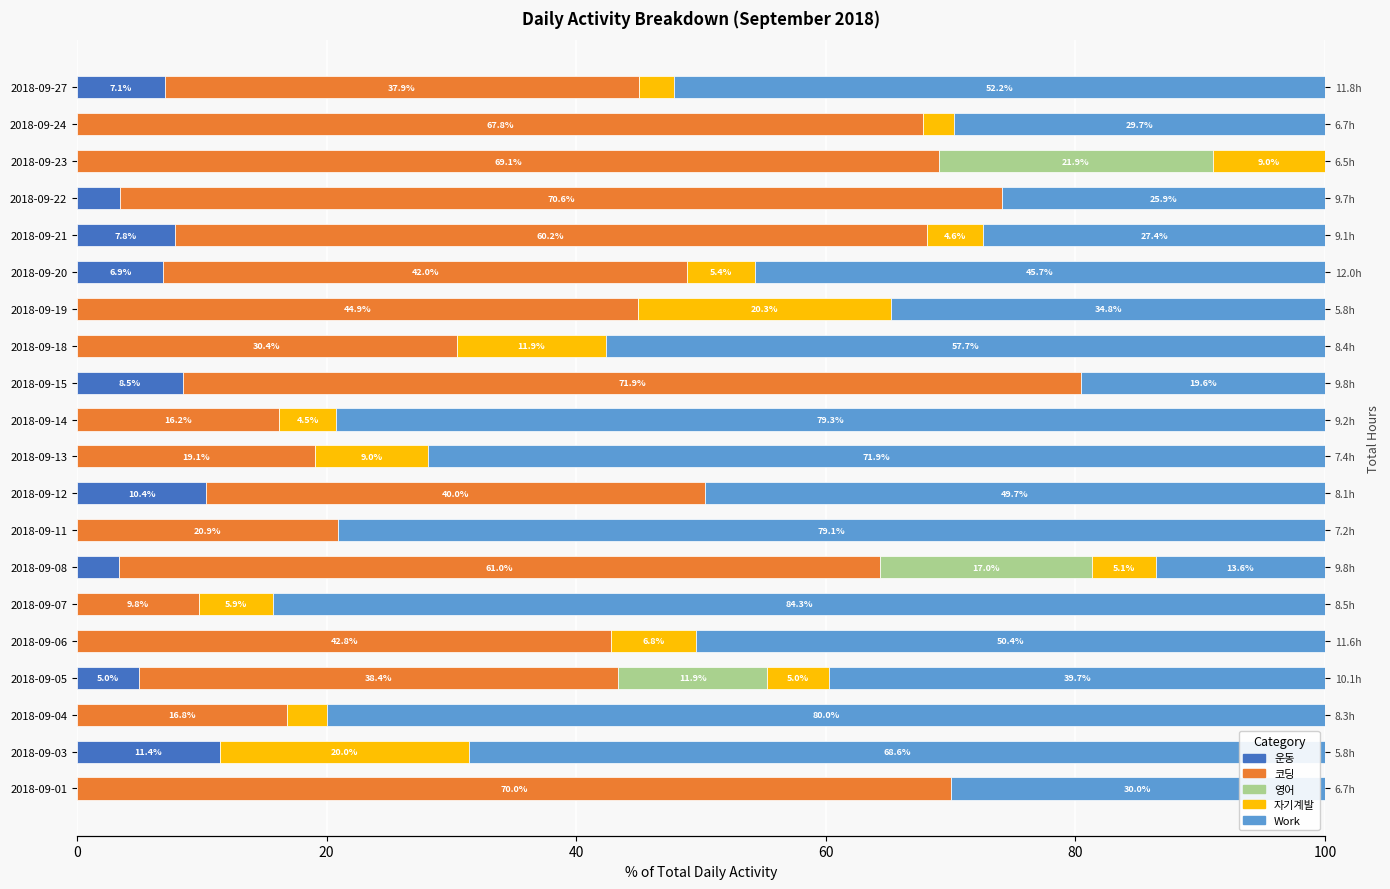

How many data points does each series have?

20